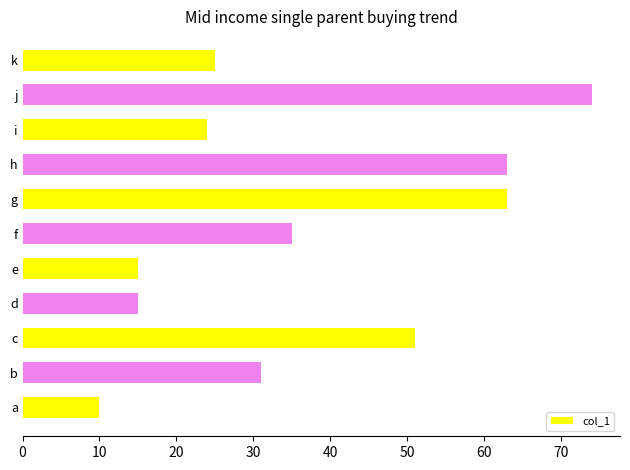

Where is the data nearest to the value 42?

f